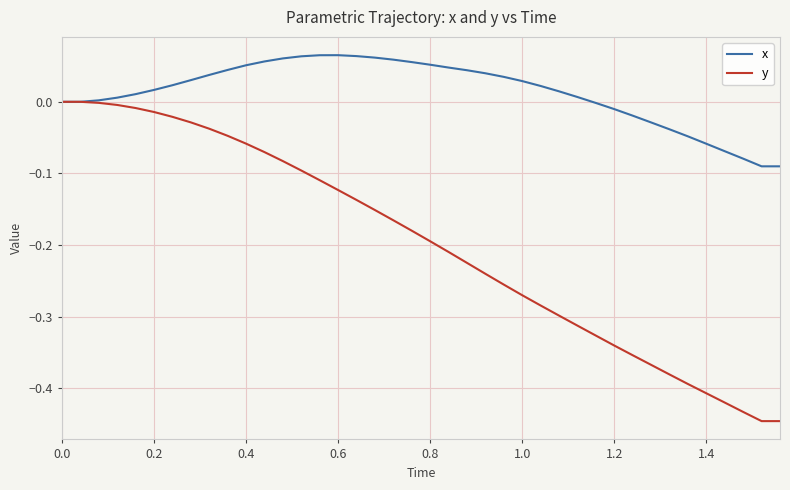

Is this an area chart (filled region under the line)?

No